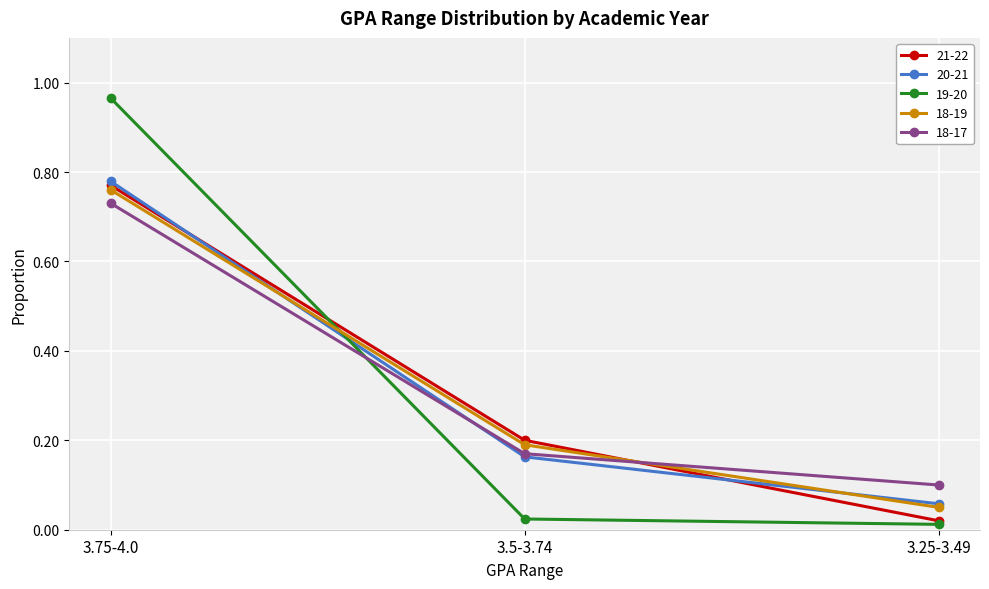

Rank the series by their maximum value, from highest to lowest.

19-20, 20-21, 21-22, 18-19, 18-17